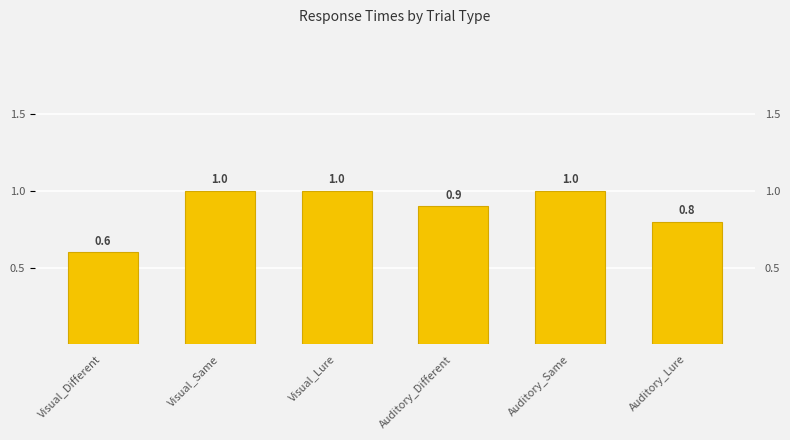

At which category does the chart reach its peak across all series?

Visual_Same